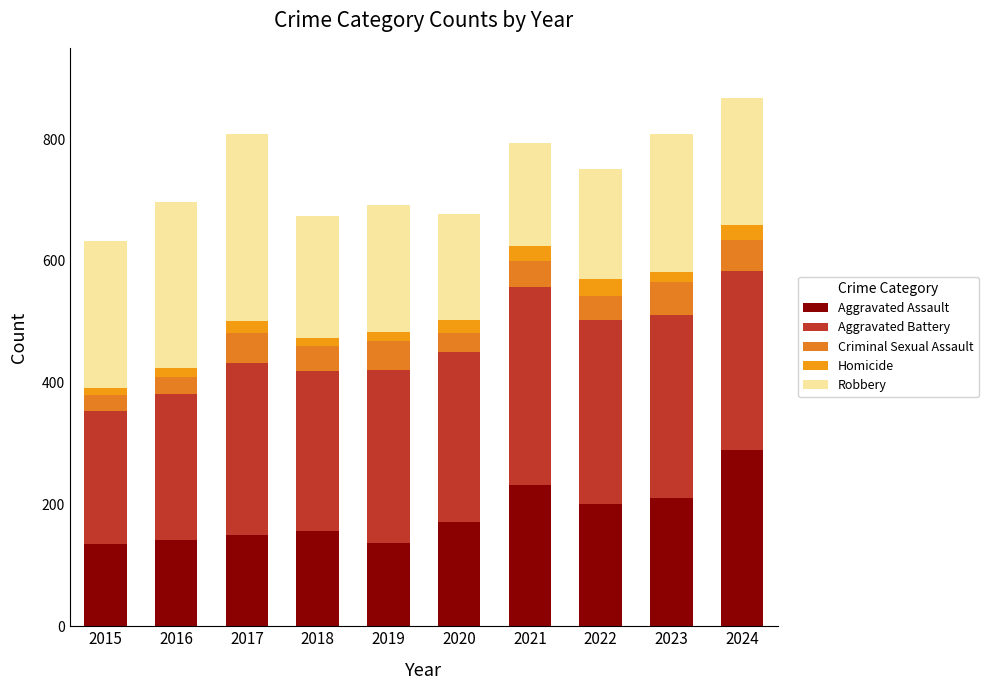

What is the approximate value of Aggravated Assault at 2016, to the nearest 50?

150